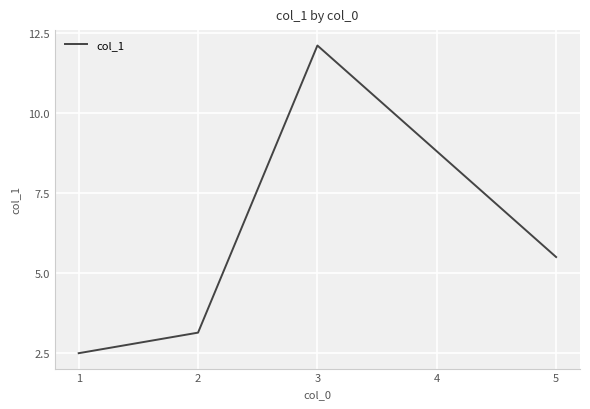

List the labels in order of value, largest first.

3, 5, 2, 1